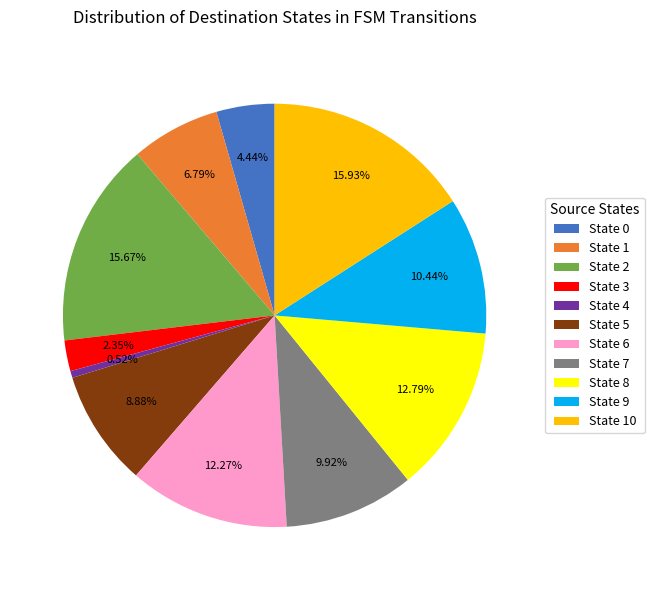

Count the number of slices in the pie.

11